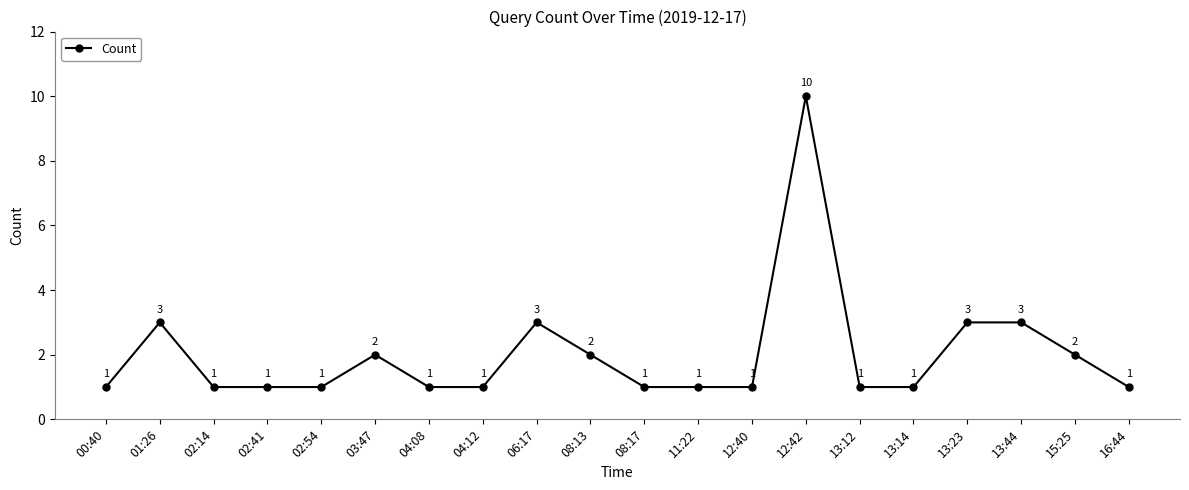

Which has a higher value, 06:17 or 02:41?

06:17